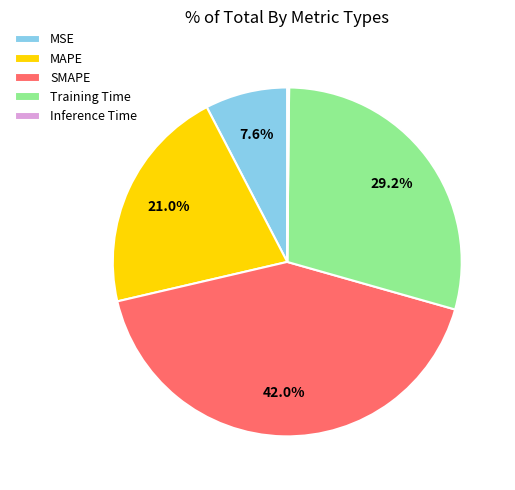

The MSE slice represents 1% of the pie. True or false?

False